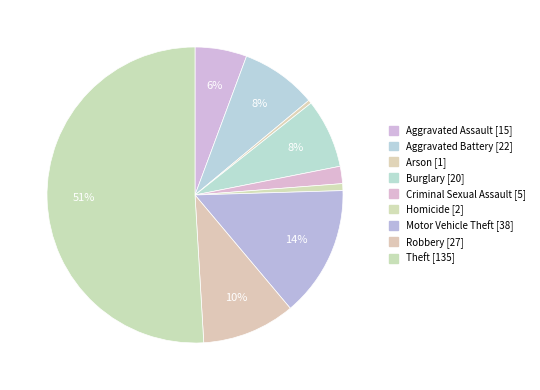

Is it true that Aggravated Battery is 1% of the pie?

False